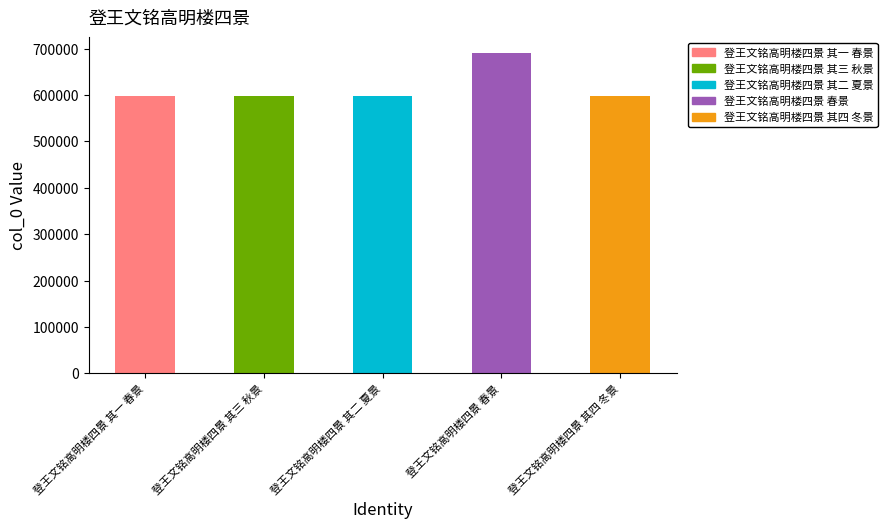

What is the minimum value shown in the chart?

597133